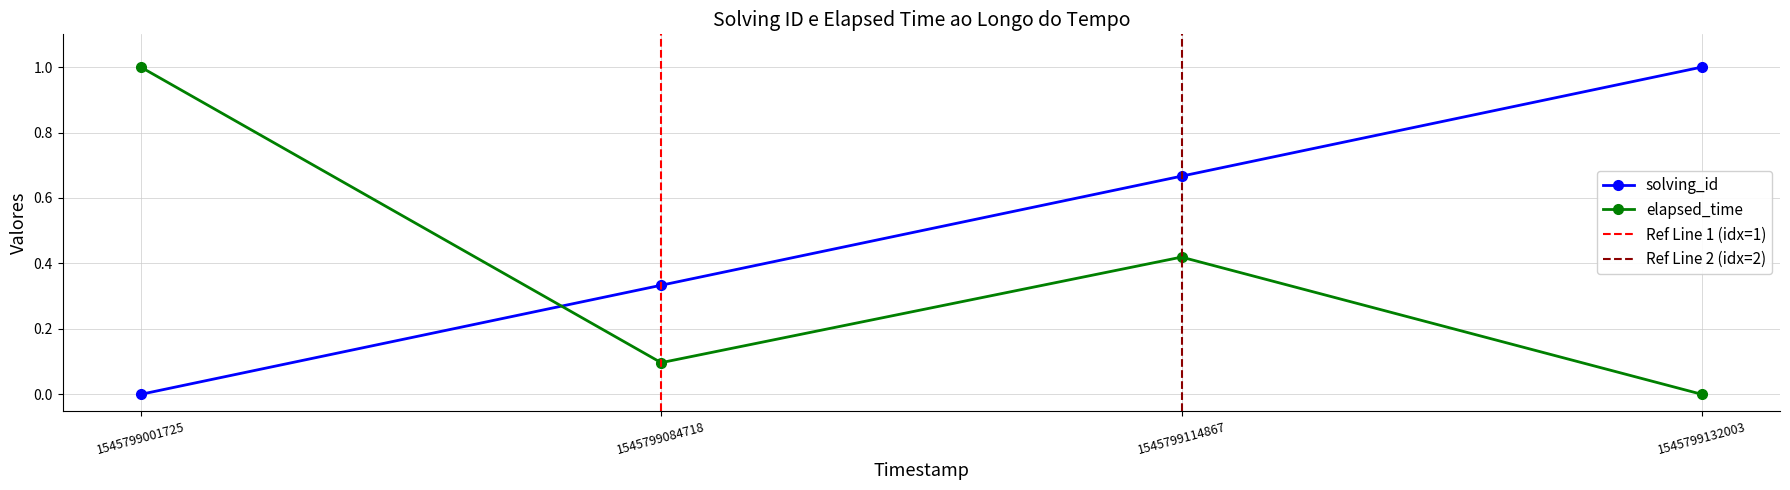

What is the average value of the elapsed_time series?

0.4